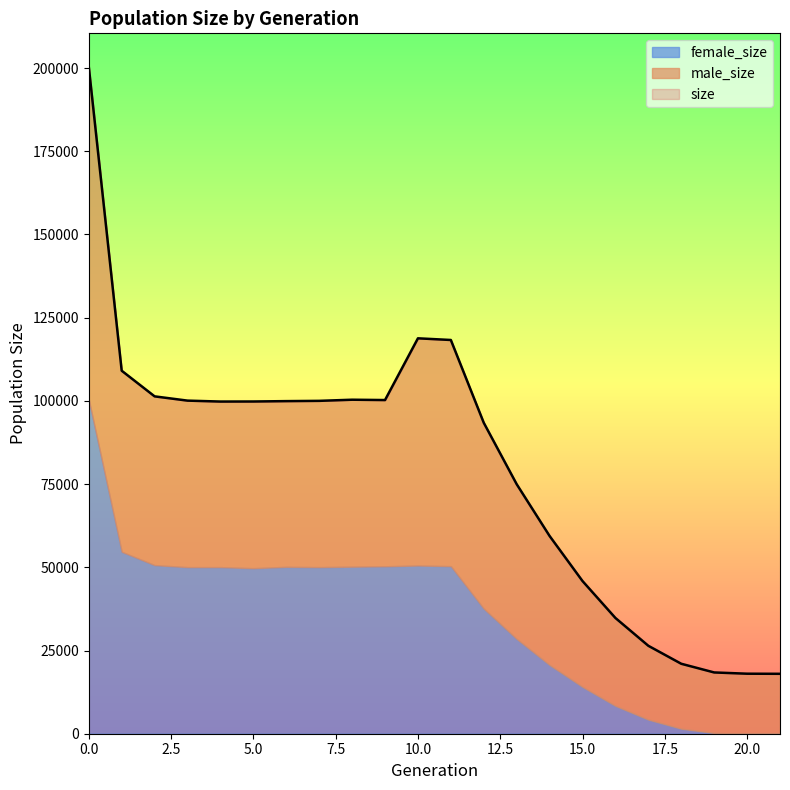

In size, how many points are higher than both neighbors (excluding endpoints)?

2